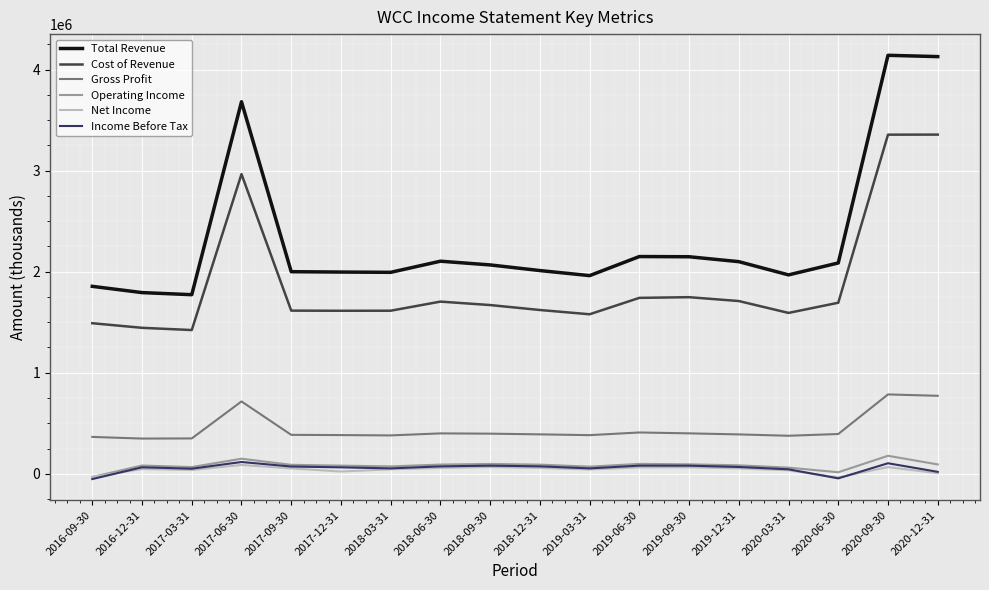

Between 2019-06-30 and 2020-12-31, which series saw the biggest shift?

Total Revenue